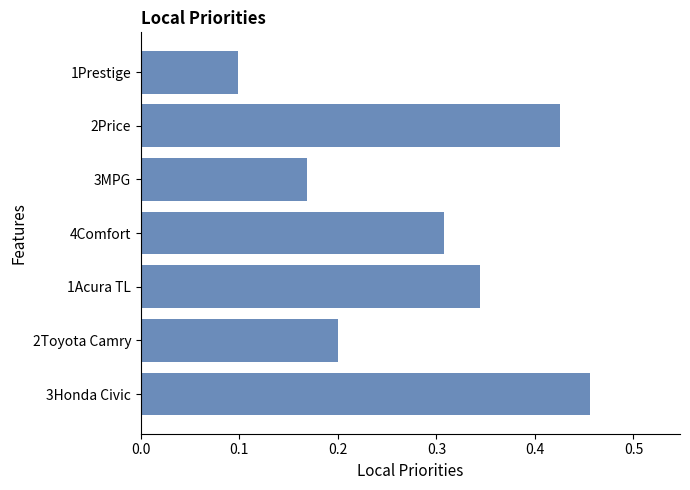

What is the sum of all values?

2.0